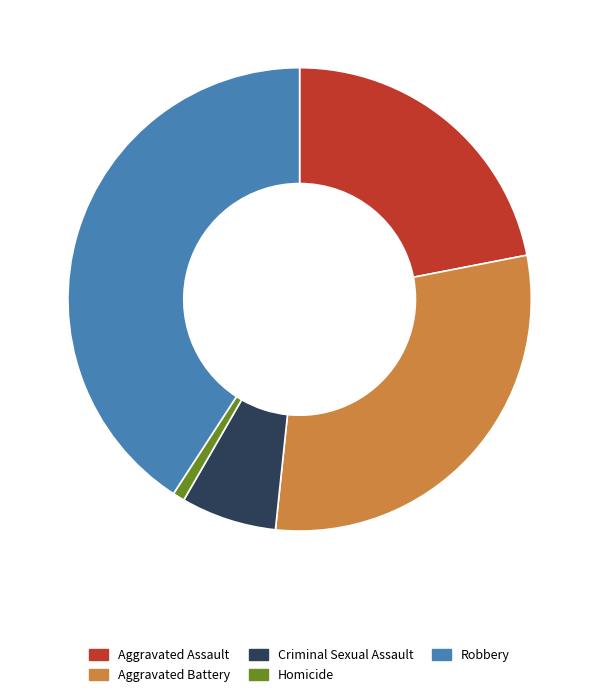

The Homicide slice represents 1% of the pie. True or false?

True